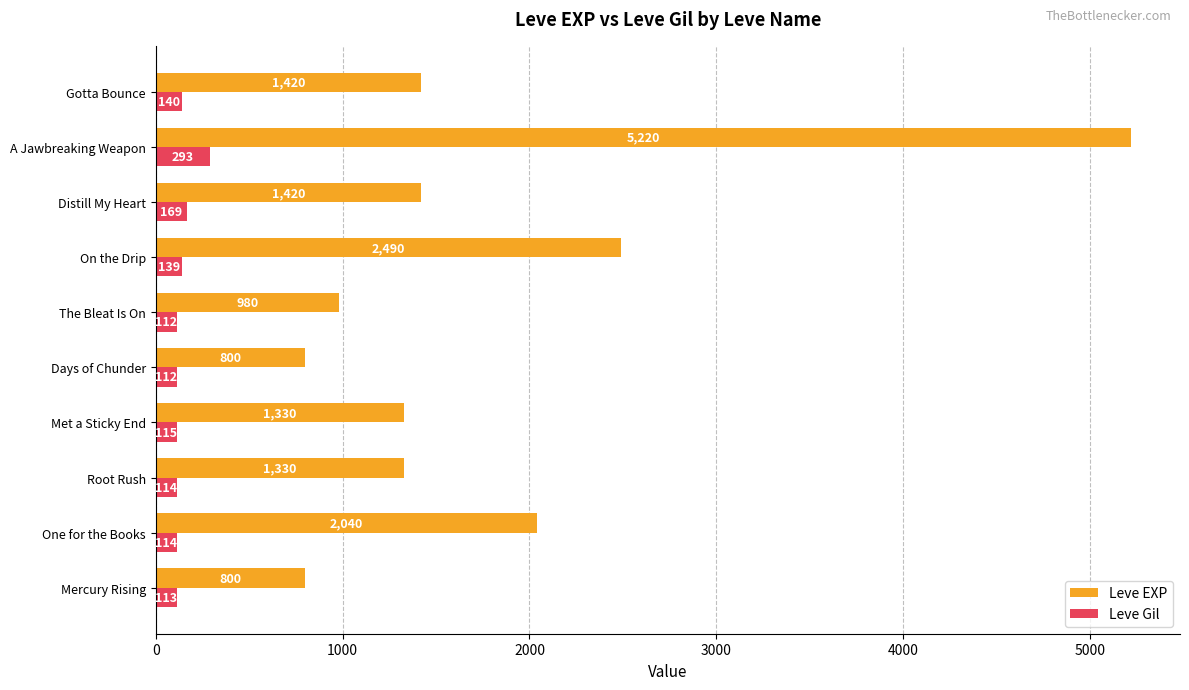

The Leve EXP series shows 1811 at Root Rush. True or false?

False